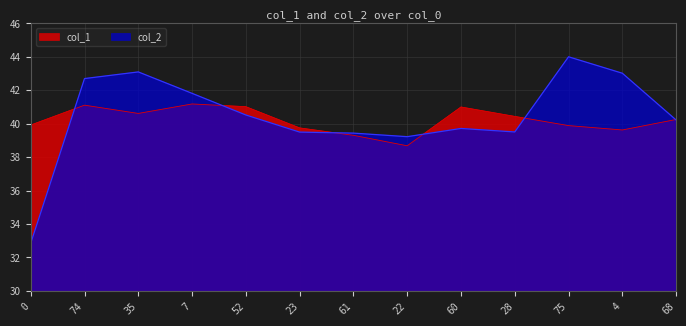

What is the label of the 5th point from the left?

52